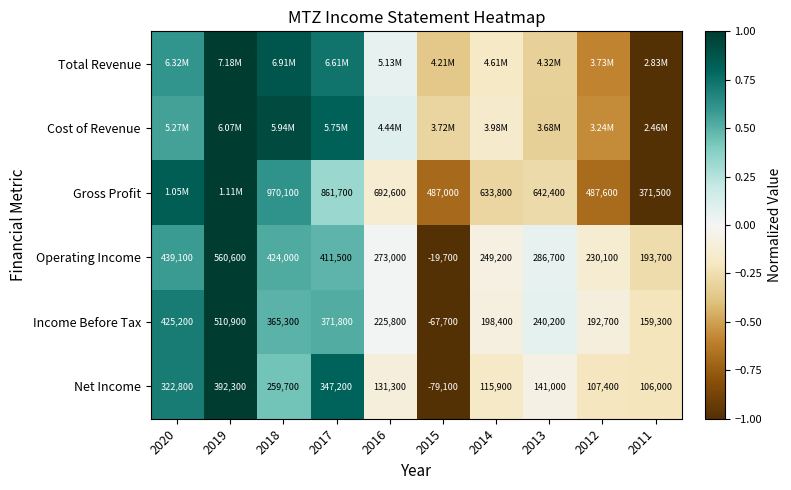

Which has a higher value, 2016 or 2019?

2019